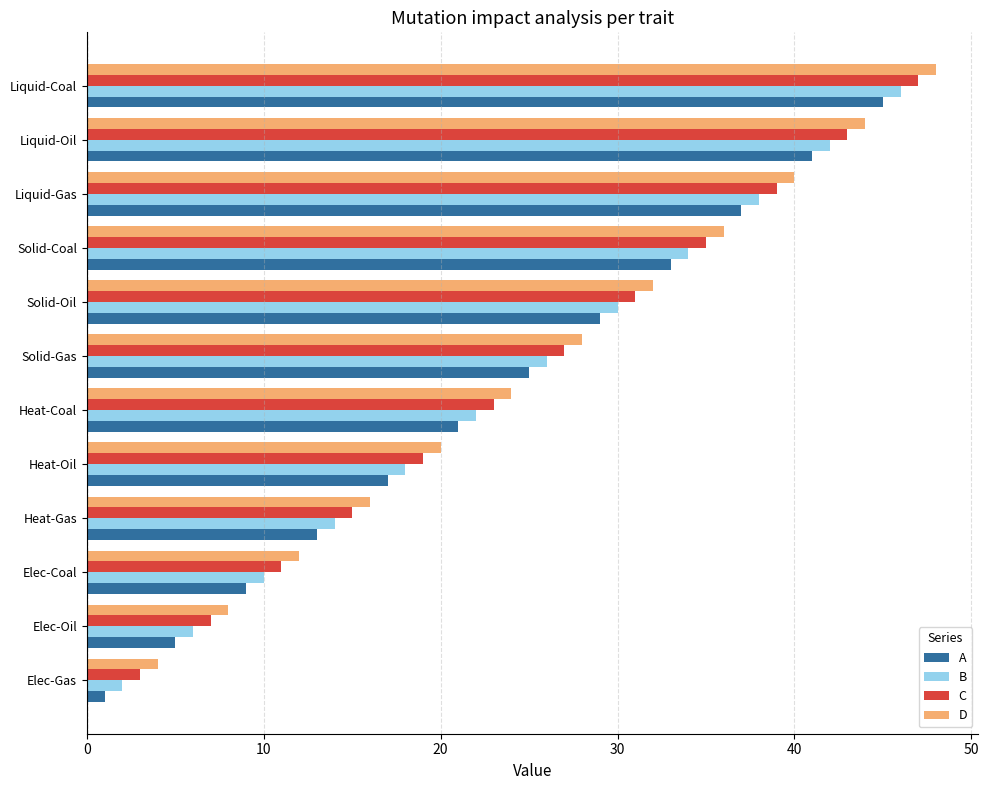

List the labels in order of D value, smallest first.

Elec-Gas, Elec-Oil, Elec-Coal, Heat-Gas, Heat-Oil, Heat-Coal, Solid-Gas, Solid-Oil, Solid-Coal, Liquid-Gas, Liquid-Oil, Liquid-Coal